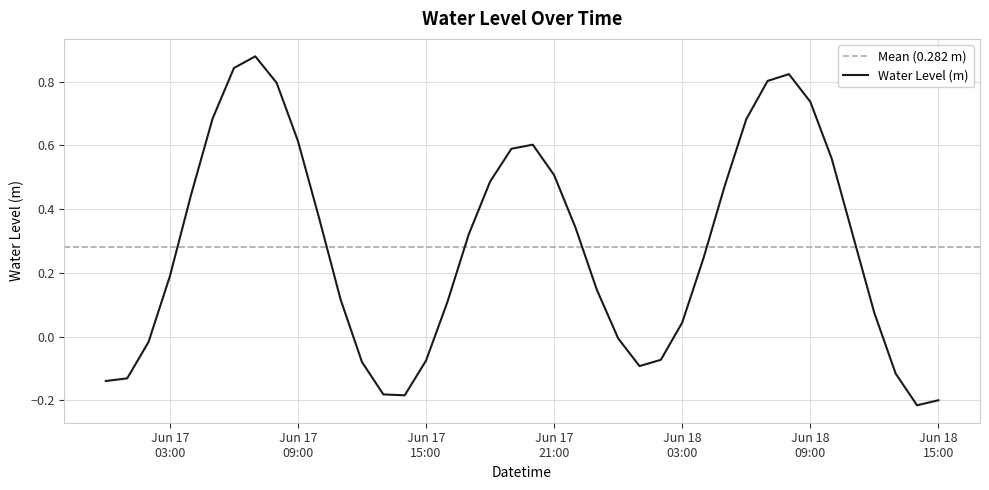

What is the sum of the values at 2025-06-18 00:00:00 and 2025-06-18 10:00:00?

0.6